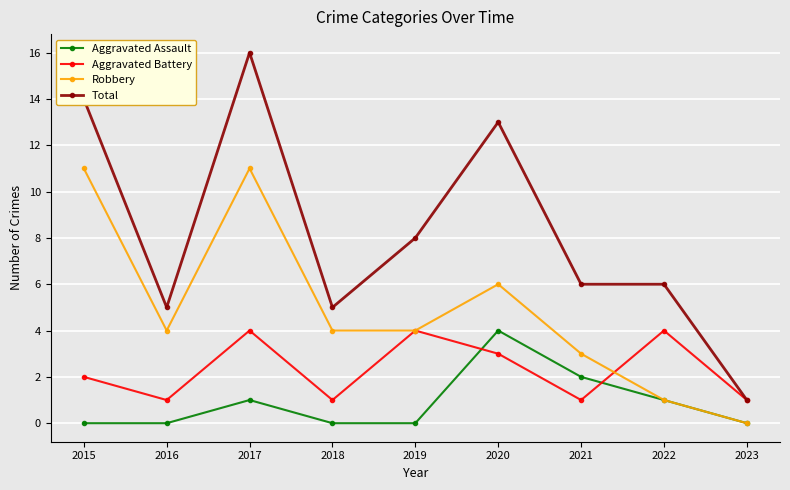

Which category has the highest value in the Aggravated Assault series?

2020